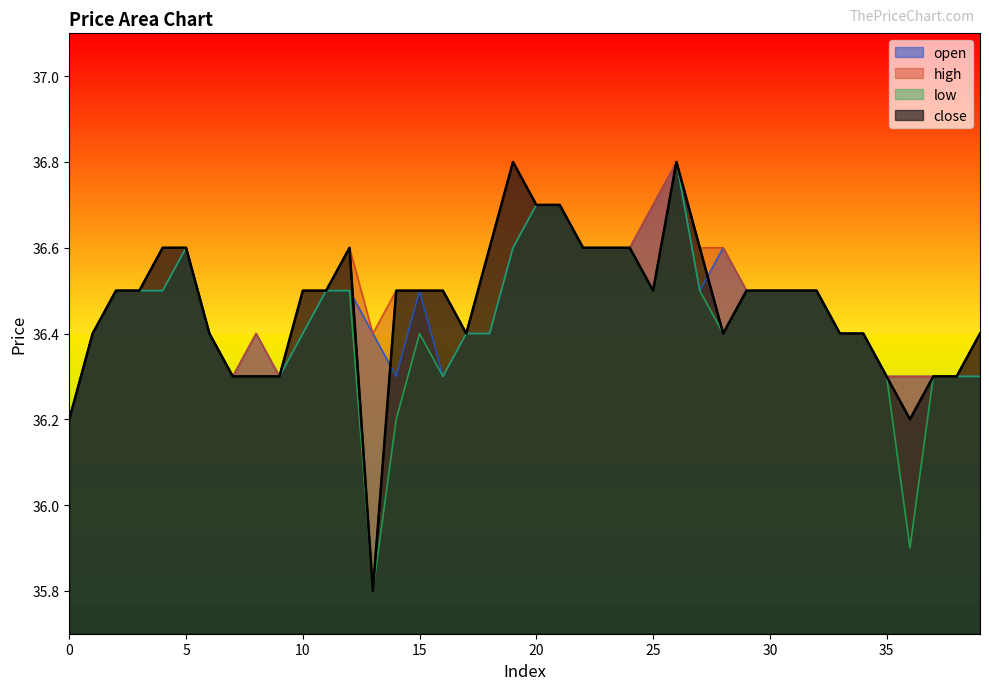

What is the difference between the highest and lowest values at 10?

0.1